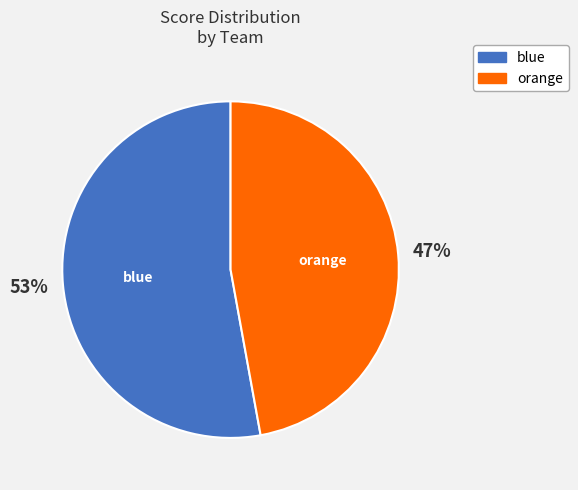

To the nearest percent, what portion does orange represent?

47%